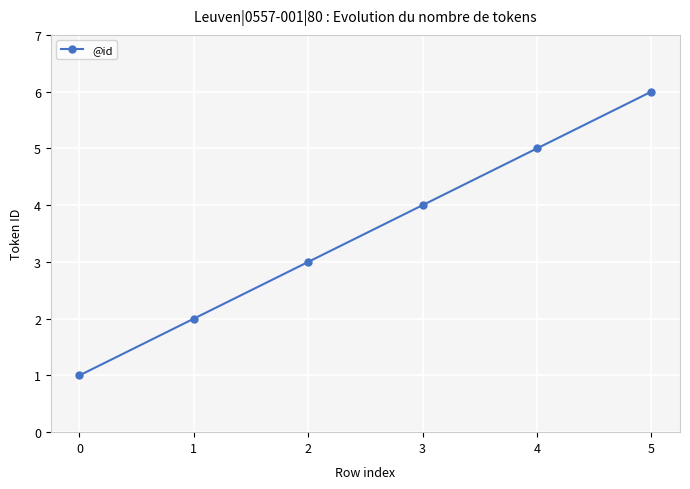

What is the change in value from 0 to 3?

+3